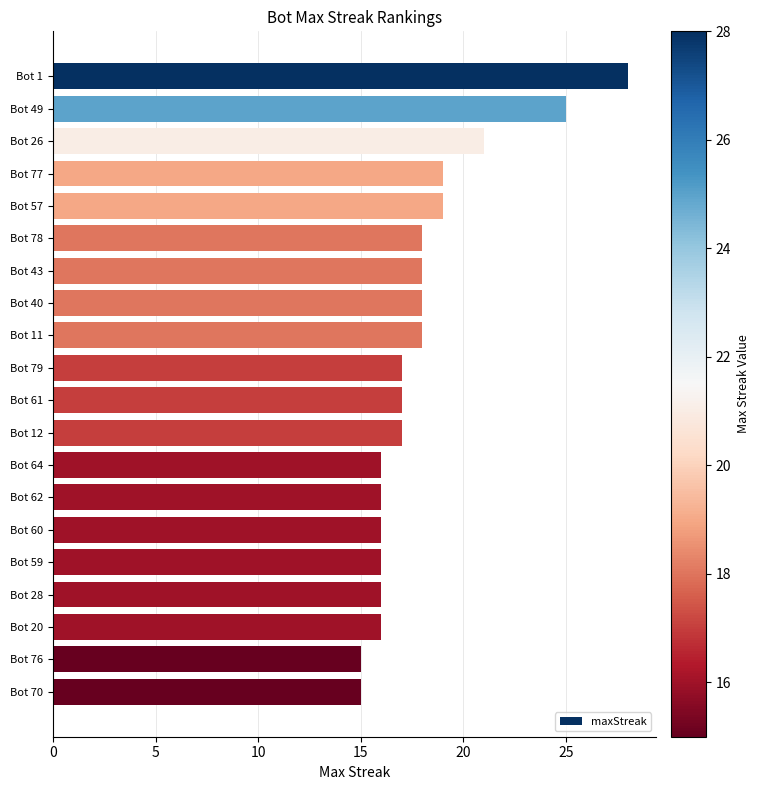

What is the greatest value displayed?

28